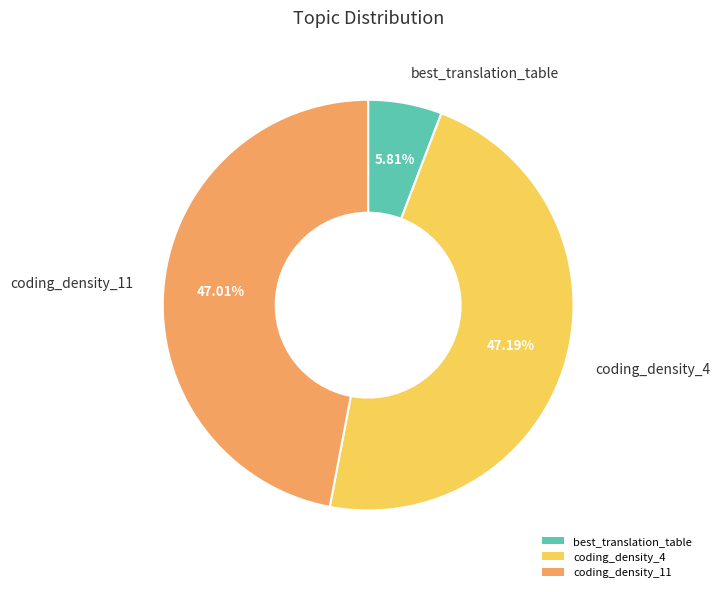

Does coding_density_11 represent more than half of the total?

No